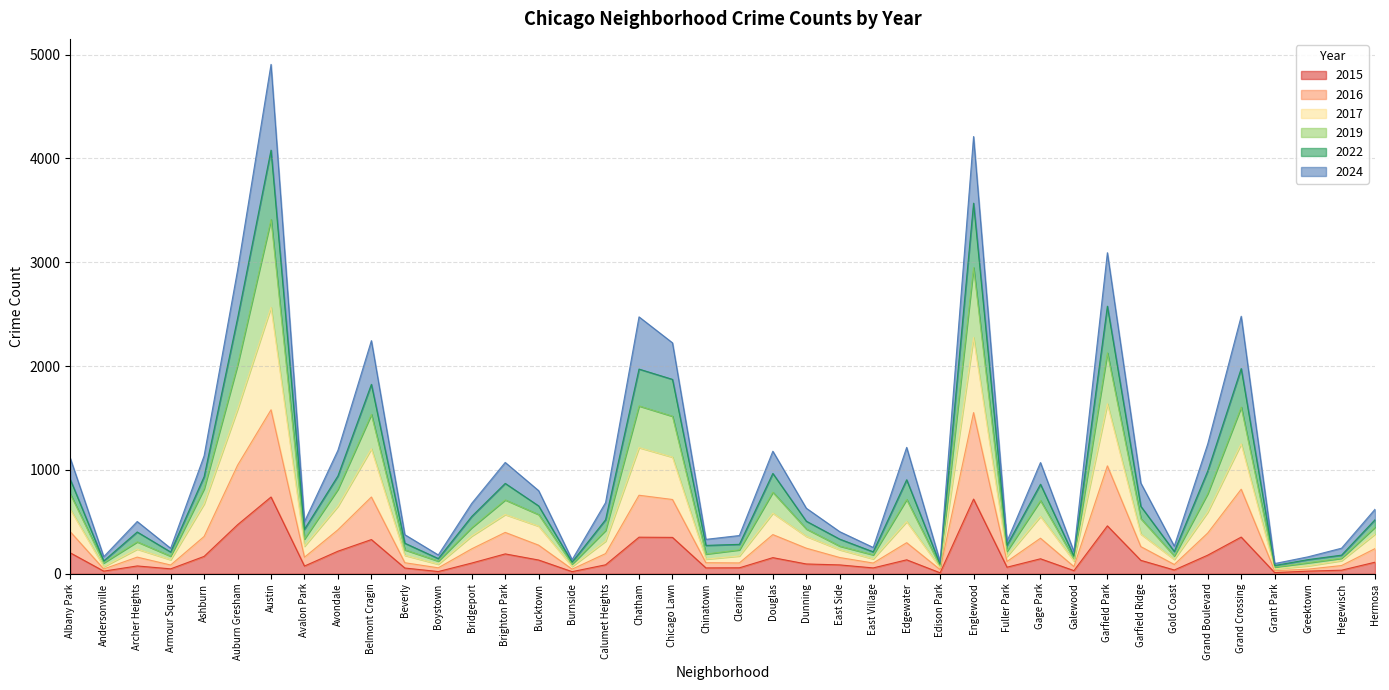

Which category has the lowest value in the 2019 series?

Grant Park